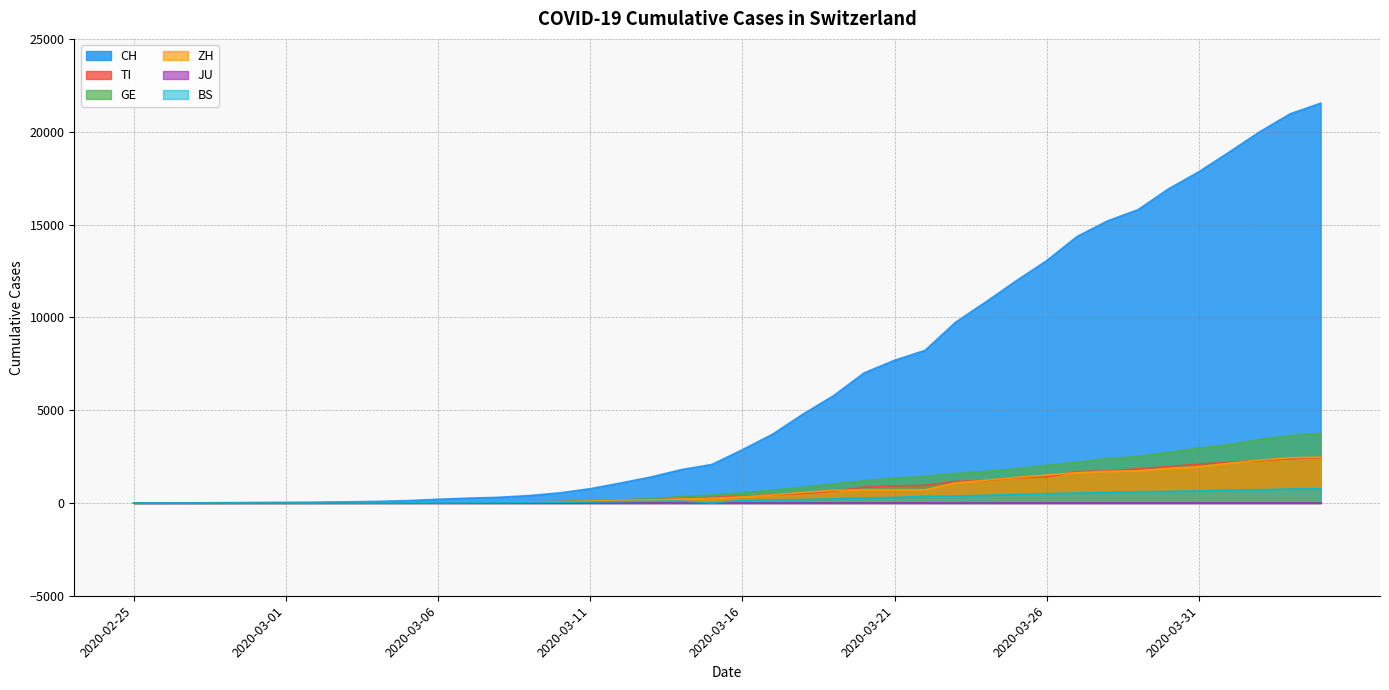

Which label corresponds to the largest value in the chart?

2020-04-04